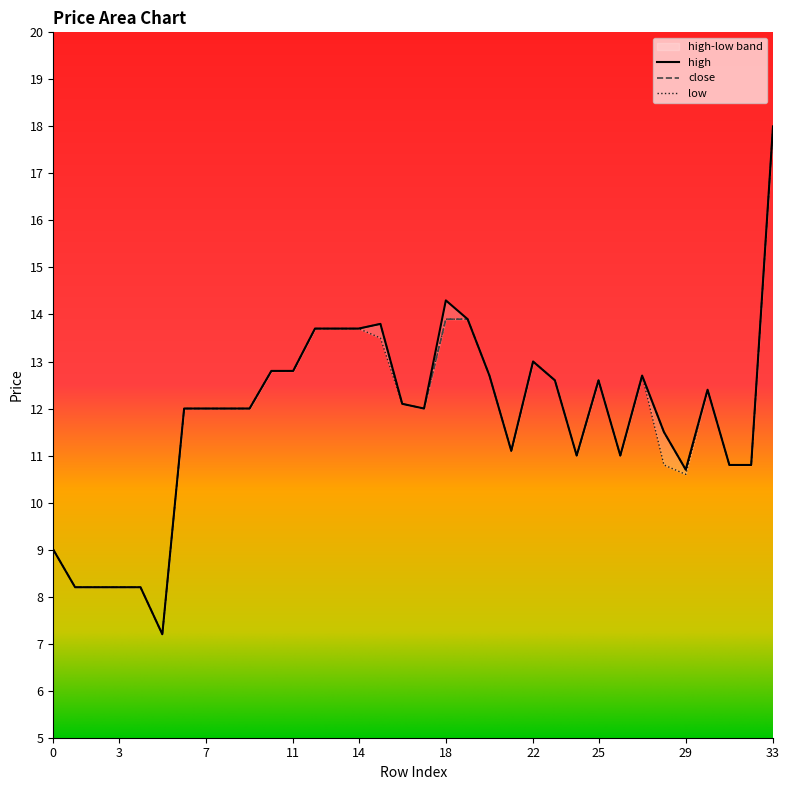

Reading left to right, list all the values displayed in this chart.

high: 9.0	8.2	8.2	8.2	8.2	7.2	12.0	12.0	12.0	12.0	12.8	12.8	13.7	13.7	13.7	13.8	12.1	12.0	14.3	13.9	12.7	11.1	13.0	12.6	11.0	12.6	11.0	12.7	11.5	10.7	12.4	10.8	10.8	18.0
close: 9.0	8.2	8.2	8.2	8.2	7.2	12.0	12.0	12.0	12.0	12.8	12.8	13.7	13.7	13.7	13.8	12.1	12.0	13.9	13.9	12.7	11.1	13.0	12.6	11.0	12.6	11.0	12.7	11.5	10.7	12.4	10.8	10.8	18.0
low: 9.0	8.2	8.2	8.2	8.2	7.2	12.0	12.0	12.0	12.0	12.8	12.8	13.7	13.7	13.7	13.5	12.1	12.0	13.9	13.9	12.7	11.1	13.0	12.6	11.0	12.6	11.0	12.7	10.8	10.6	12.4	10.8	10.8	18.0